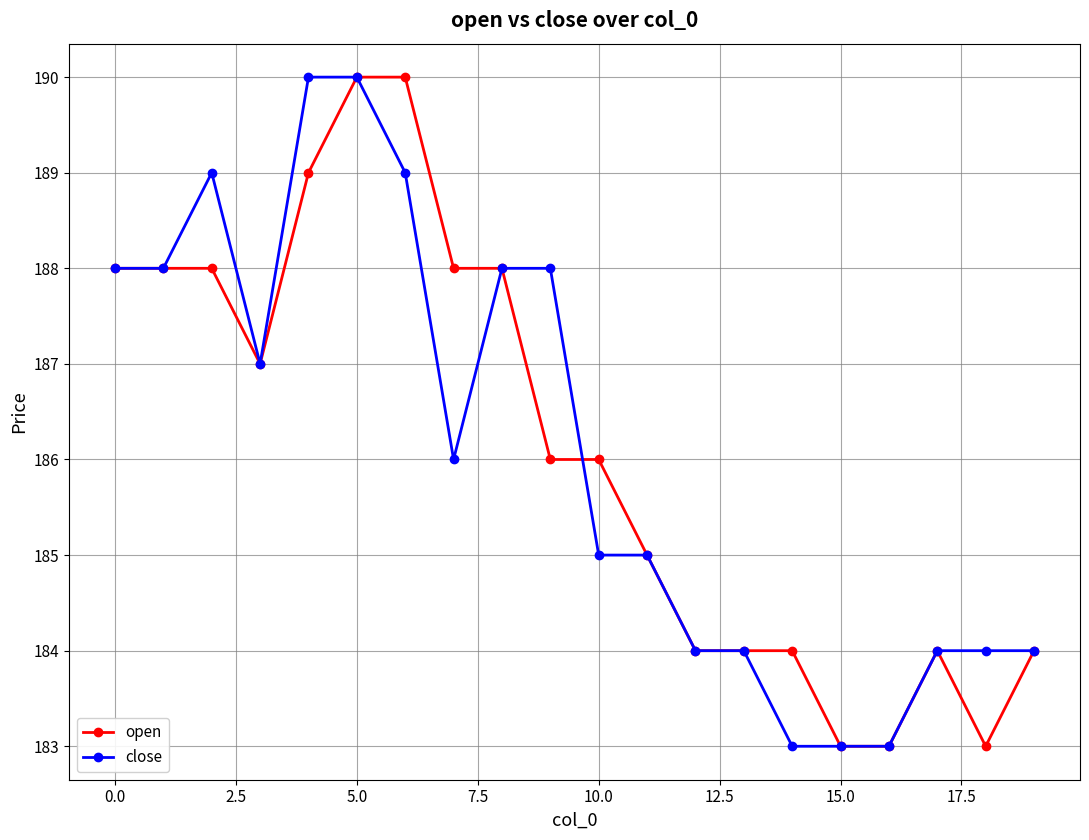

What is the greatest value displayed?

190